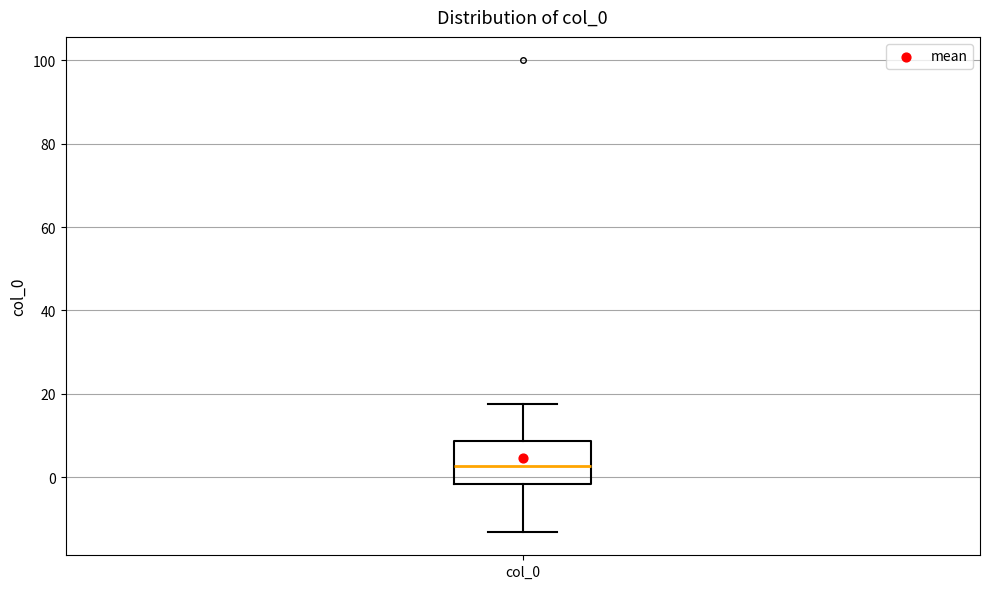

Transcribe this box plot: give where the median line is, the range the box spans, and where the two whiskers end, as read against the y-axis. The values are not printed on the chart, so give them approximately, as read against the axis.

median 2, box -2 to 8, whiskers -14 to 18